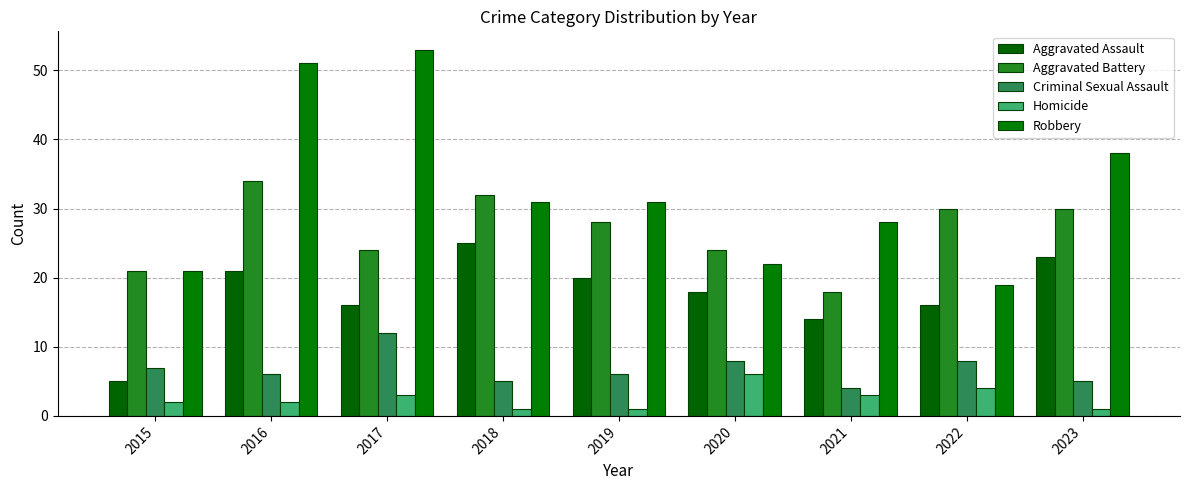

What are all the series names shown in the legend?

Aggravated Assault, Aggravated Battery, Criminal Sexual Assault, Homicide, Robbery